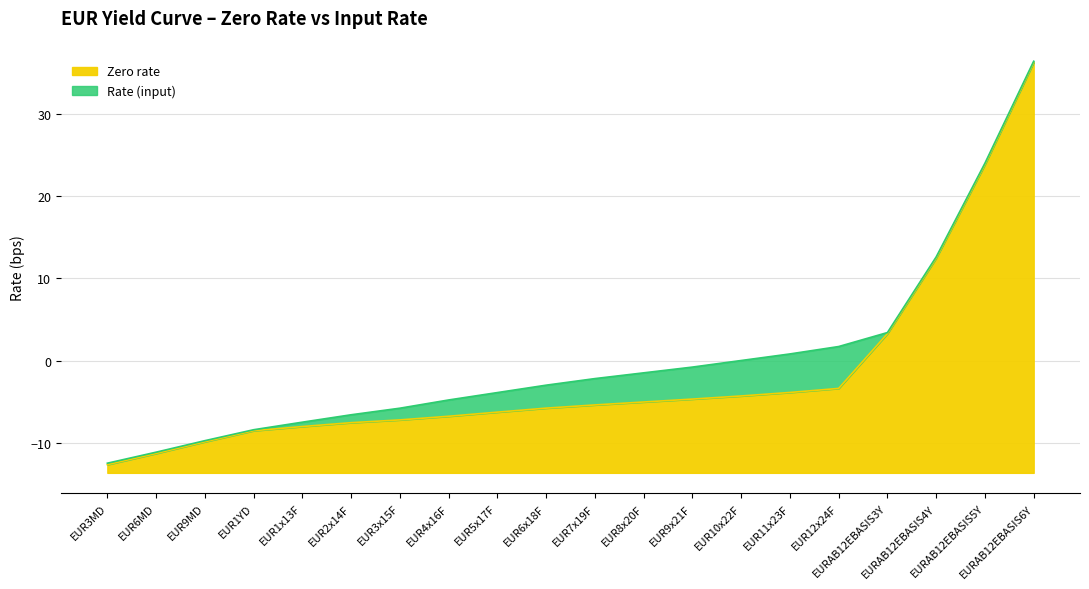

Which series has the largest total across all categories?

Rate (input)